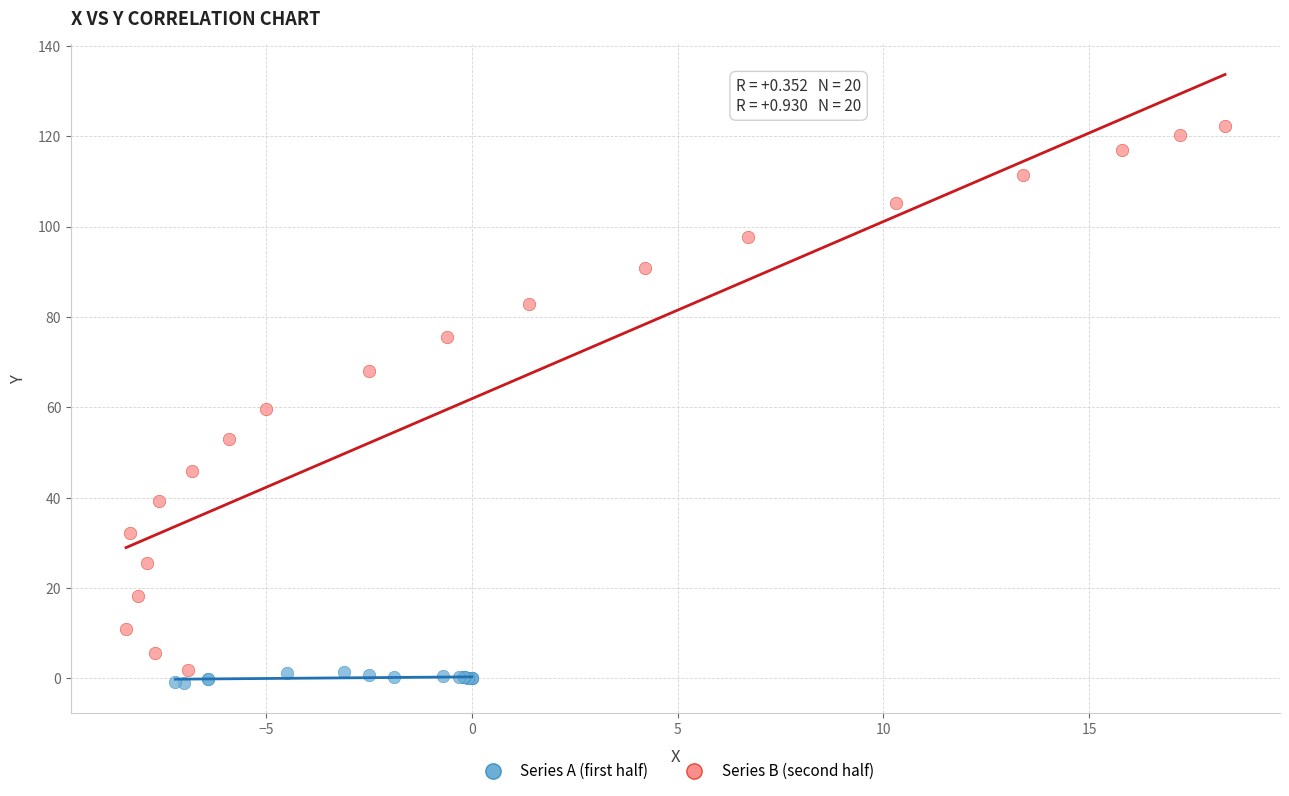

Which series reaches the minimum Y coordinate?

Series A (first half)